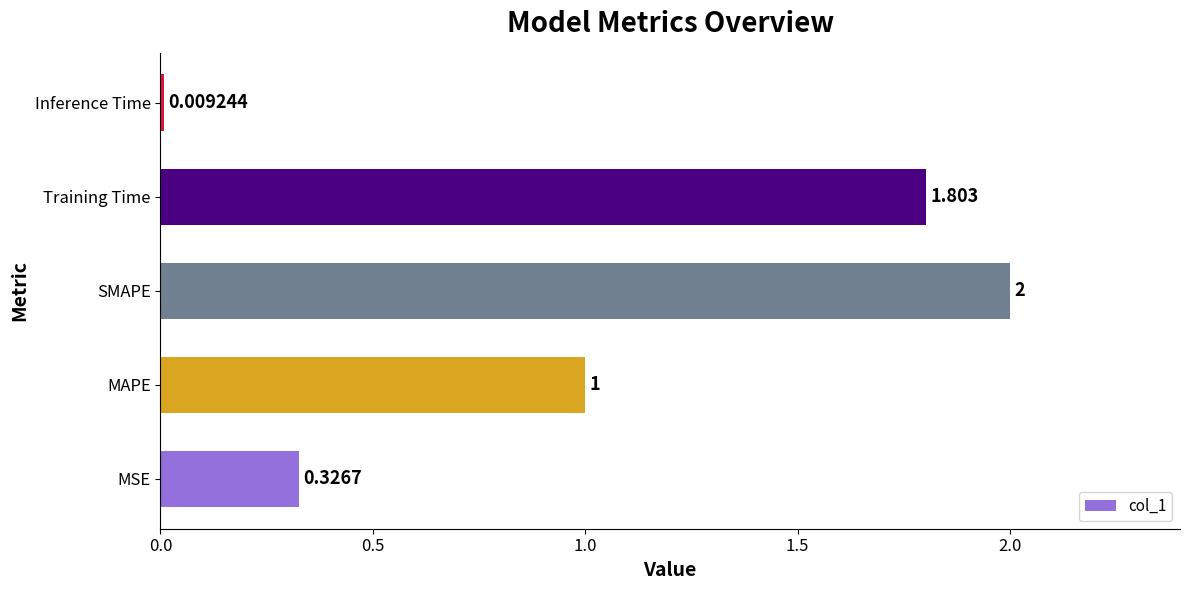

How many bars are there in total?

5